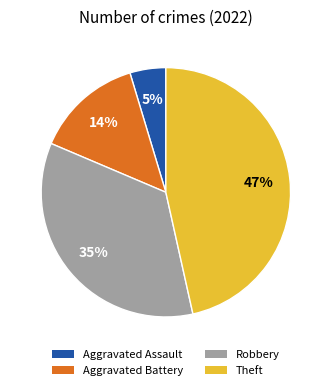

What percentage is the Aggravated Battery slice, to the nearest percent?

14%